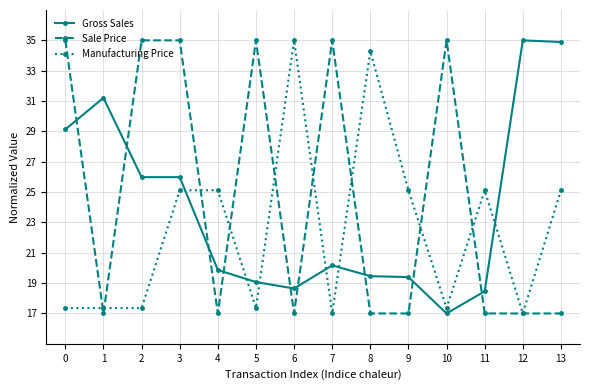

Where does the Manufacturing Price series first go above 25?

3